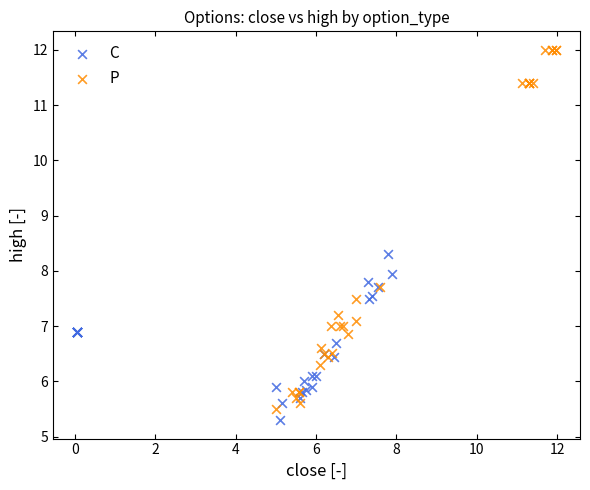

Which series reaches the maximum Y coordinate?

P